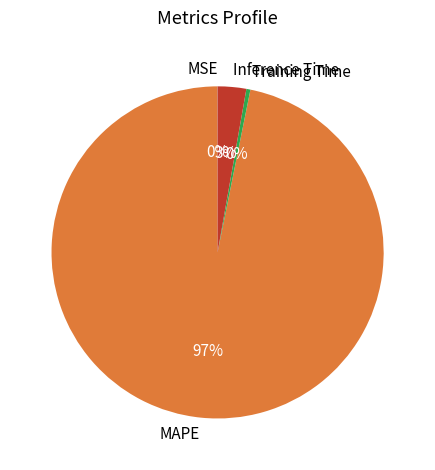

Between Training Time and Inference Time, which is larger?

Inference Time